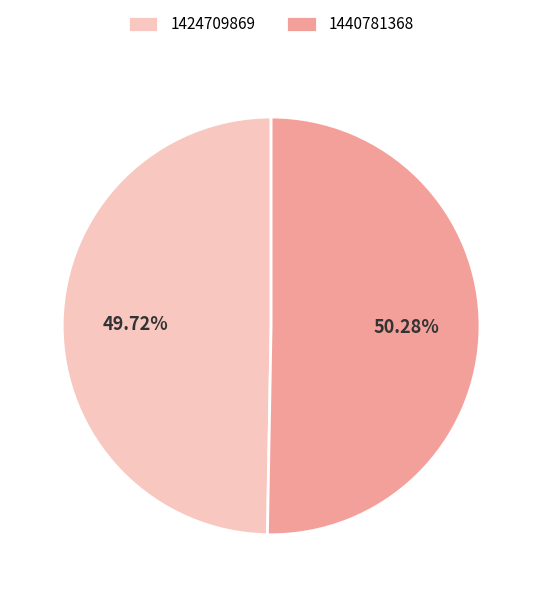

To the nearest percent, what portion does 1424709869 represent?

50%